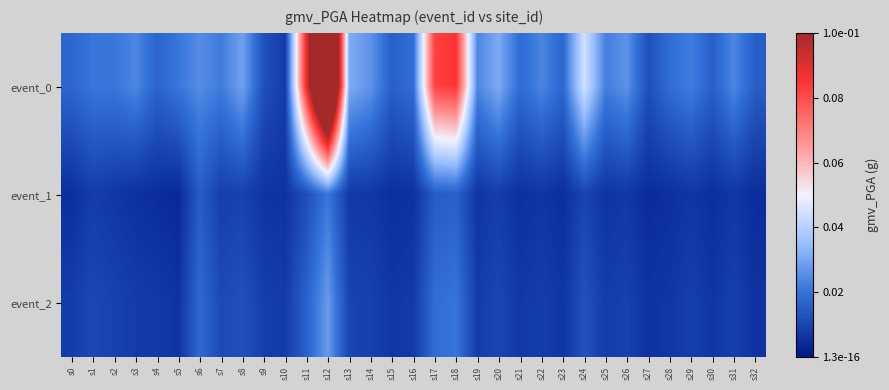

Reading right to left, what are all the values shown in this chart?

event_0: s32=0.0	s31=0.0	s30=0.0	s29=0.0	s28=0.0	s27=0.0	s26=0.0	s25=0.0	s24=0.0	s23=0.0	s22=0.0	s21=0.0	s20=0.0	s19=0.0	s18=0.1	s17=0.1	s16=0.0	s15=0.0	s14=0.0	s13=0.0	s12=0.2	s11=0.1	s10=0.0	s9=0.0	s8=0.0	s7=0.0	s6=0.0	s5=0.0	s4=0.0	s3=0.0	s2=0.0	s1=0.0	s0=0.0
event_1: s32=0.0	s31=0.0	s30=0.0	s29=0.0	s28=0.0	s27=0.0	s26=0.0	s25=0.0	s24=0.0	s23=0.0	s22=0.0	s21=0.0	s20=0.0	s19=0.0	s18=0.0	s17=0.0	s16=0.0	s15=0.0	s14=0.0	s13=0.0	s12=0.0	s11=0.0	s10=0.0	s9=0.0	s8=0.0	s7=0.0	s6=0.0	s5=0.0	s4=0.0	s3=0.0	s2=0.0	s1=0.0	s0=0.0
event_2: s32=0.0	s31=0.0	s30=0.0	s29=0.0	s28=0.0	s27=0.0	s26=0.0	s25=0.0	s24=0.0	s23=0.0	s22=0.0	s21=0.0	s20=0.0	s19=0.0	s18=0.0	s17=0.0	s16=0.0	s15=0.0	s14=0.0	s13=0.0	s12=0.0	s11=0.0	s10=0.0	s9=0.0	s8=0.0	s7=0.0	s6=0.0	s5=0.0	s4=0.0	s3=0.0	s2=0.0	s1=0.0	s0=0.0